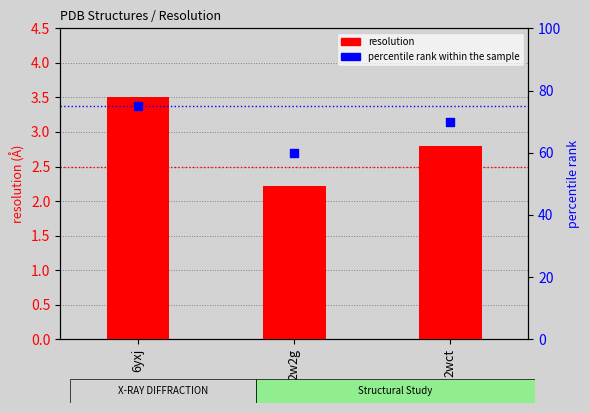

What are all the series names shown in the legend?

resolution, percentile rank within the sample